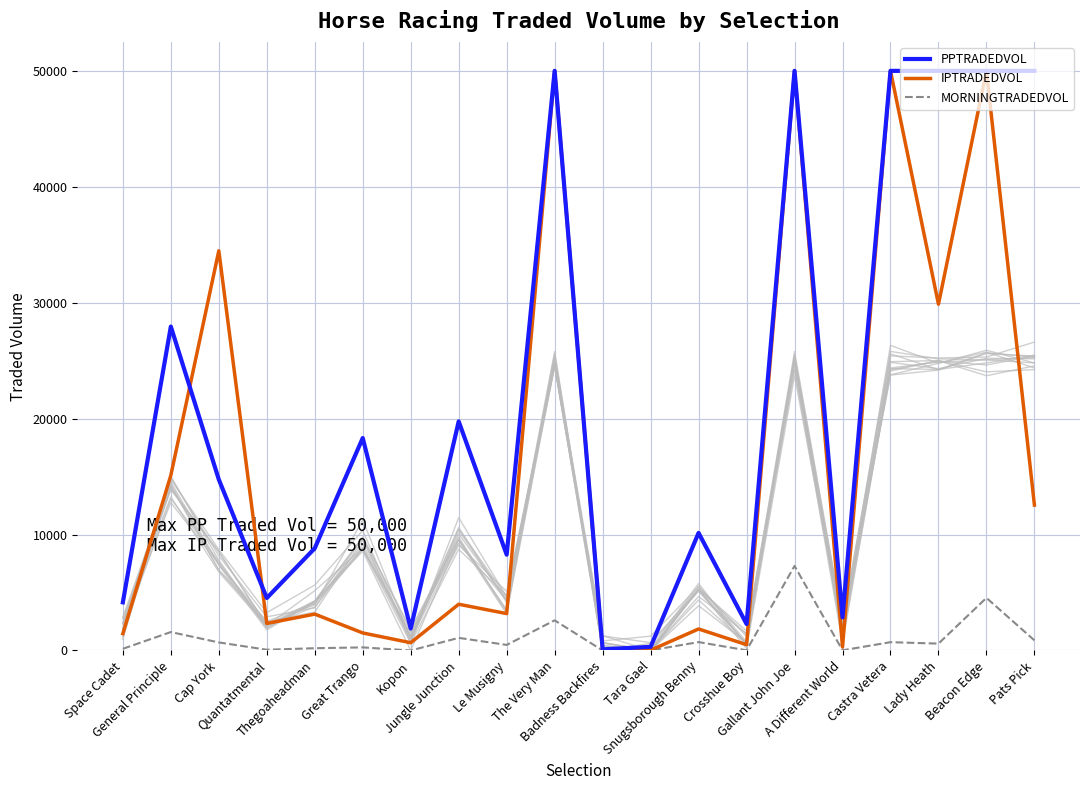

Which label corresponds to the smallest value in the chart?

Kopon